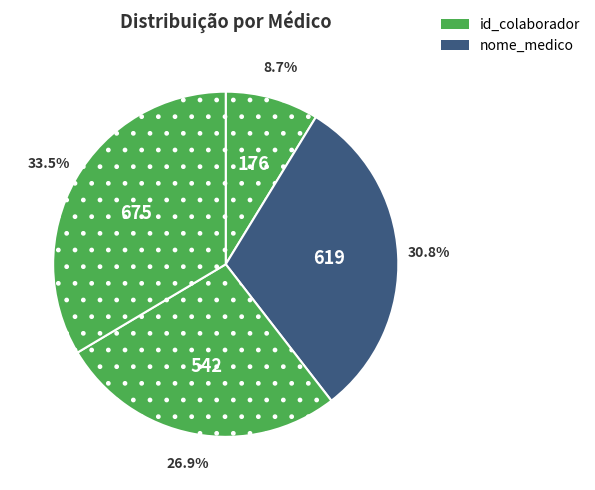

Does any single category account for the majority?

No